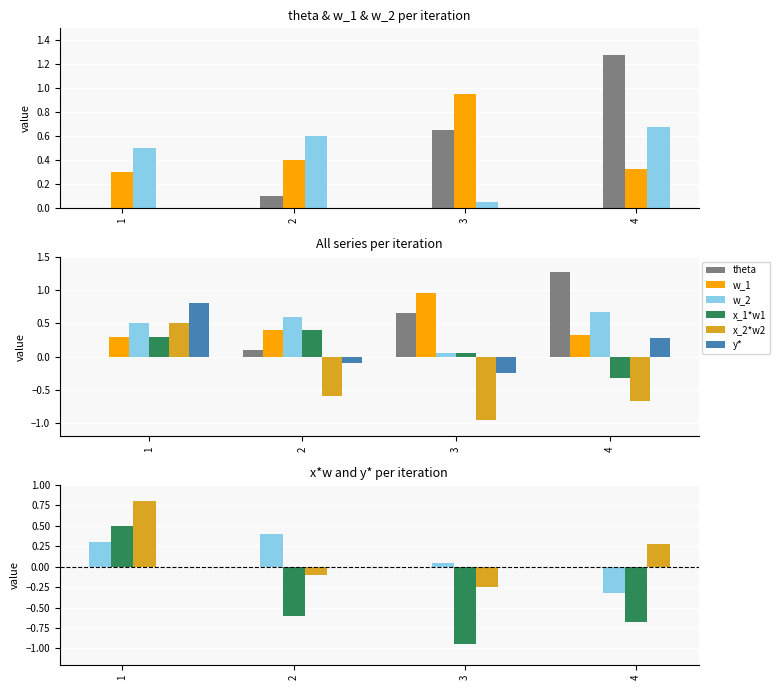

At which category is the sum across all series the highest?

1